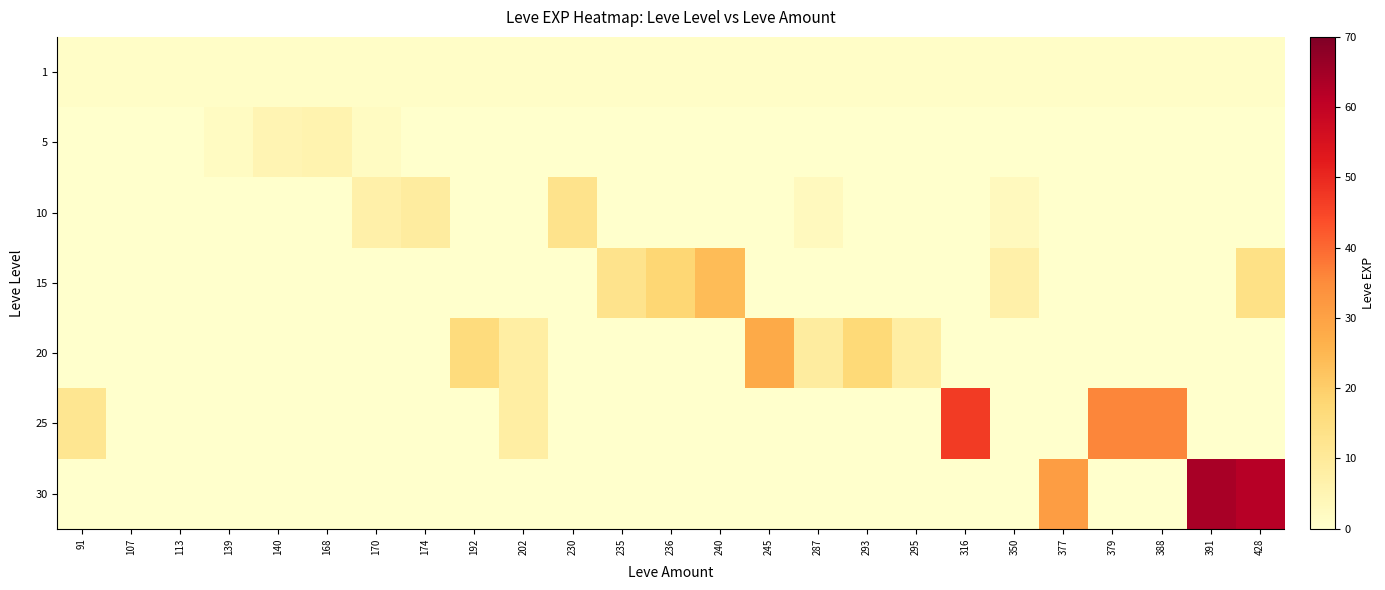

What is the total value across all series at 168?

7